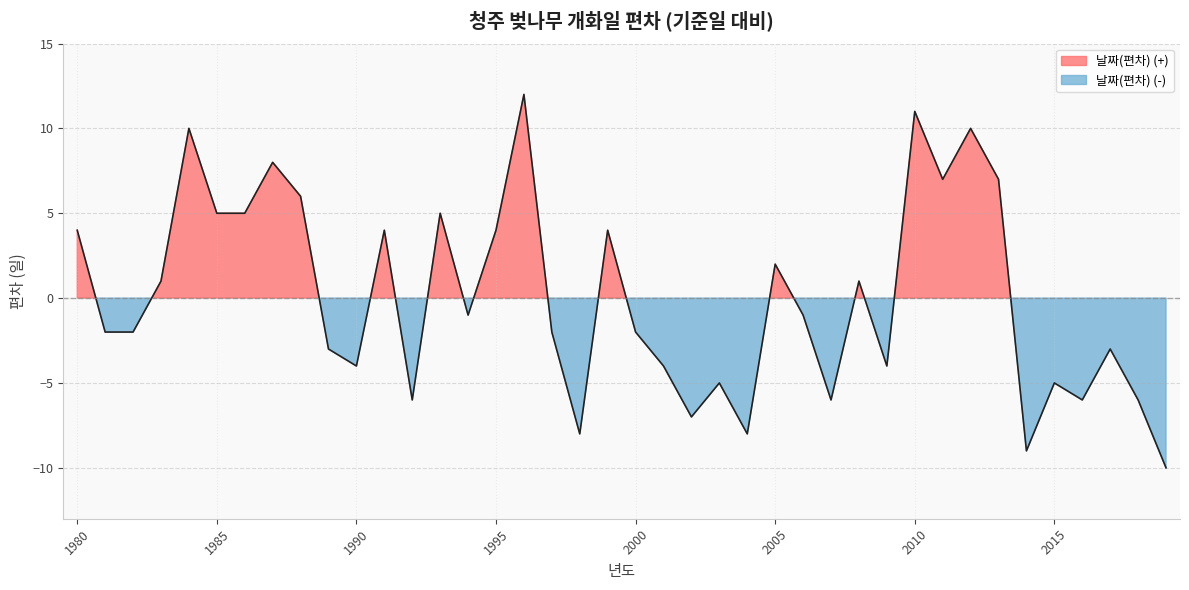

What is the ratio of the value at 1988 to the value at 2013?

0.9